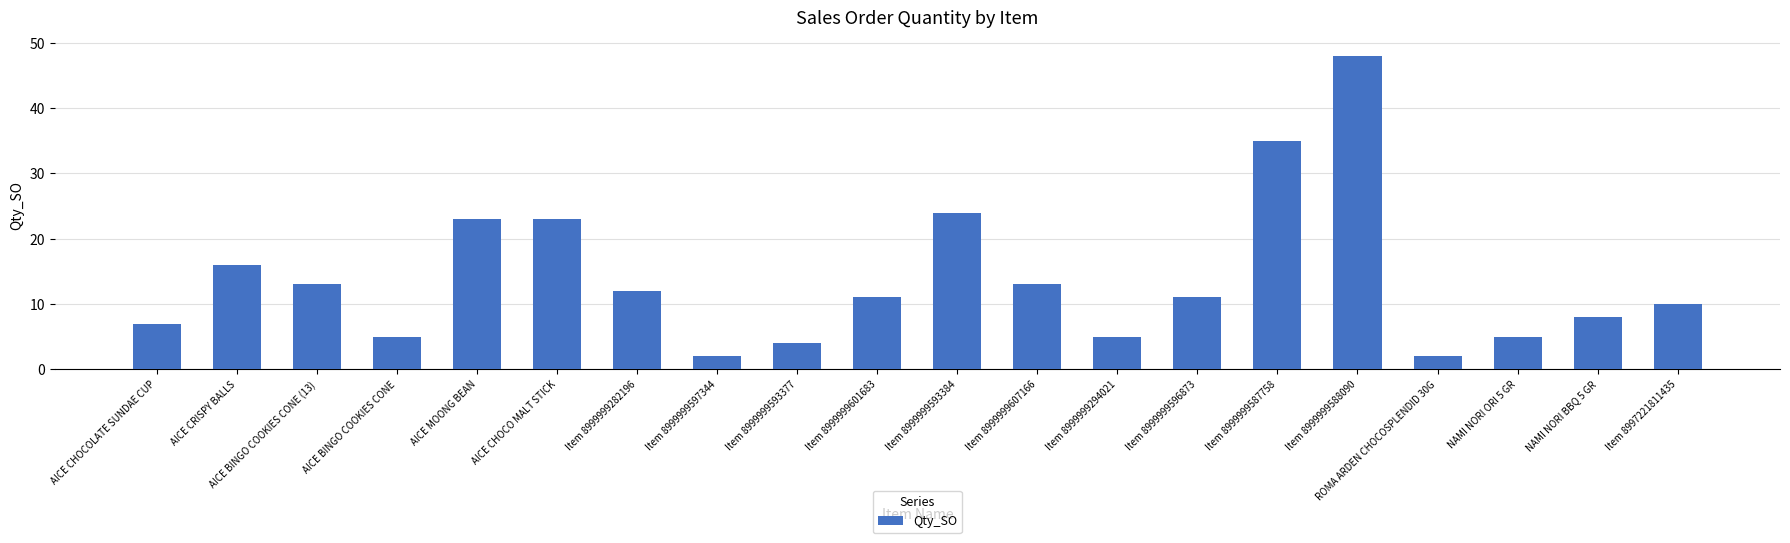

Are the bars grouped side by side (vs. stacked)?

No